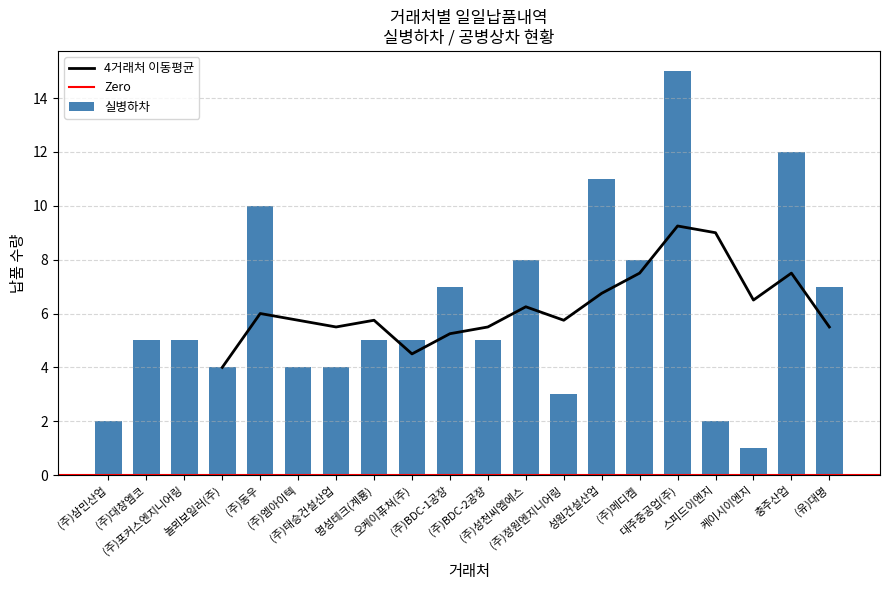

At which category is the sum across all series the highest?

대주중공업(주)